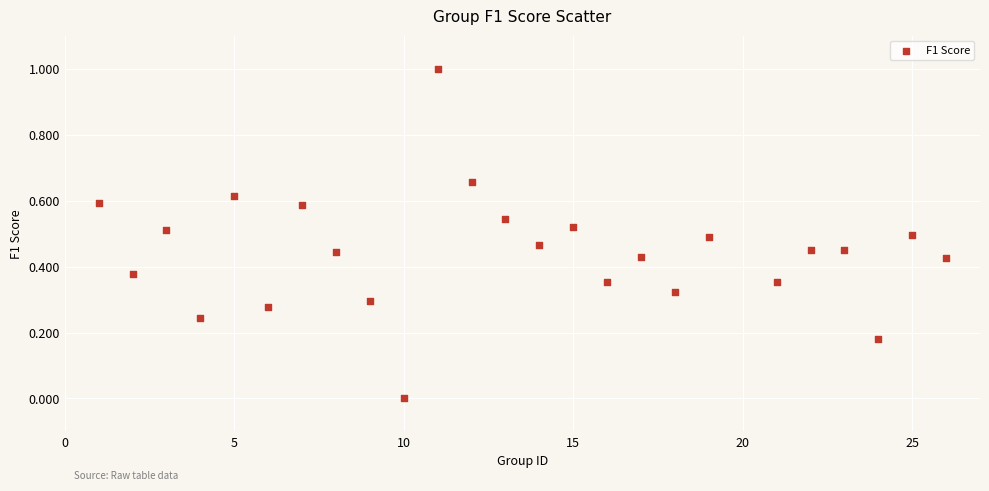

What is the range of Y values (max minus min)?

1.0